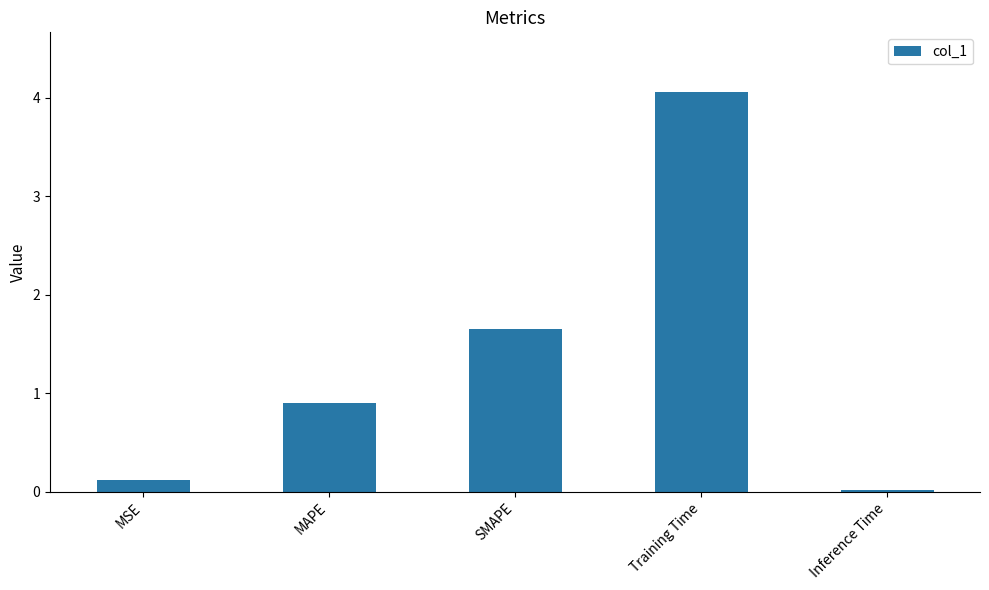

What is the average value?

1.3